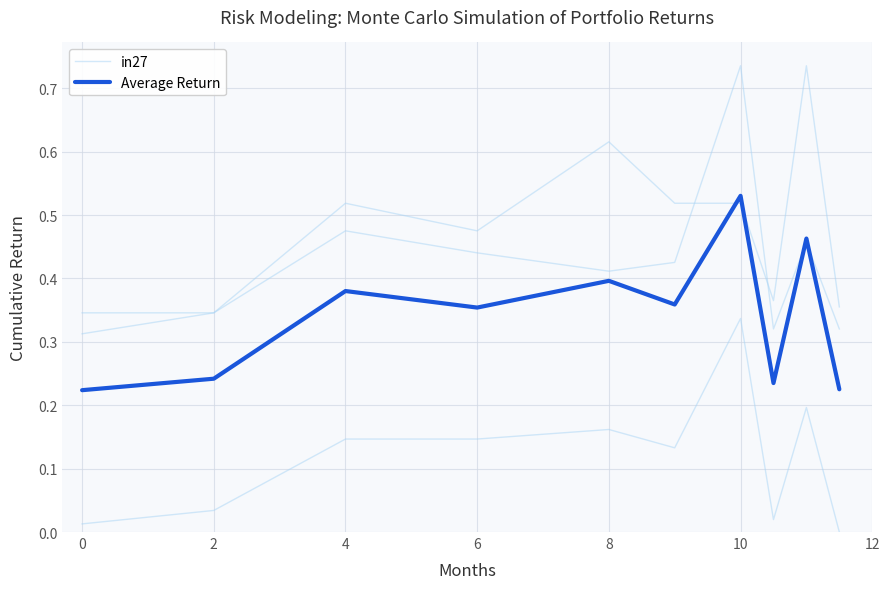

Is this an area chart (filled region under the line)?

No